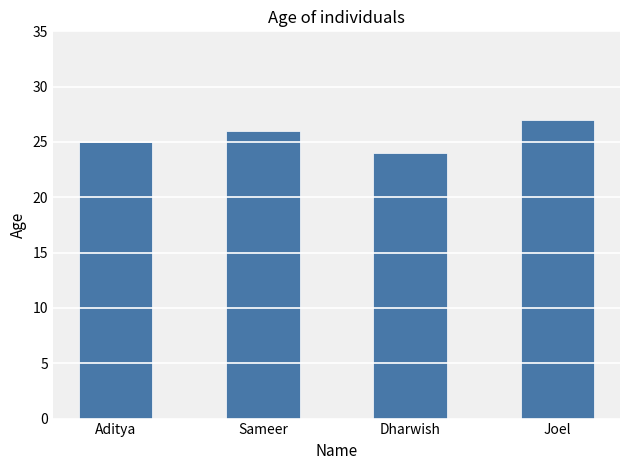

How many values are below 26?

2